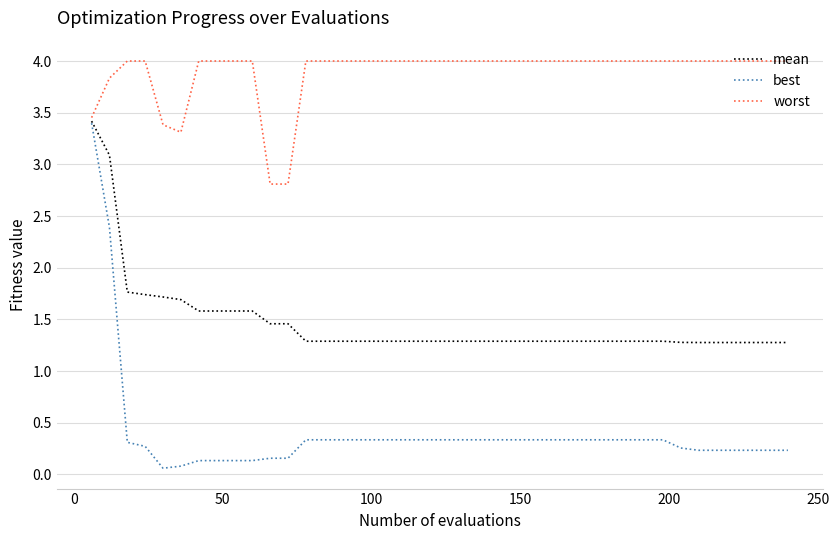

Which series has the widest spread of values?

best